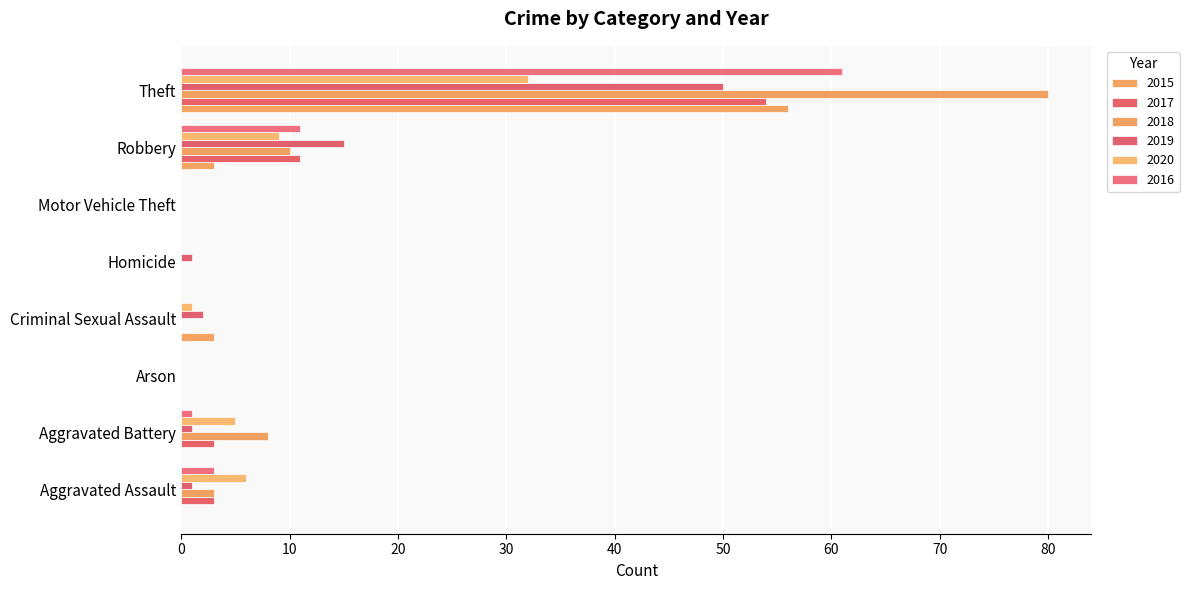

What is the maximum value shown in the chart?

80